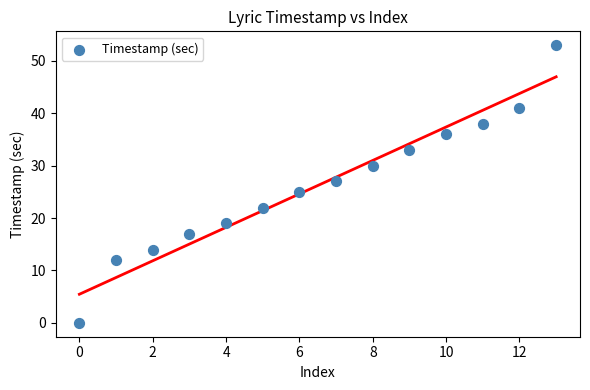

What is the range of Y values (max minus min)?

53